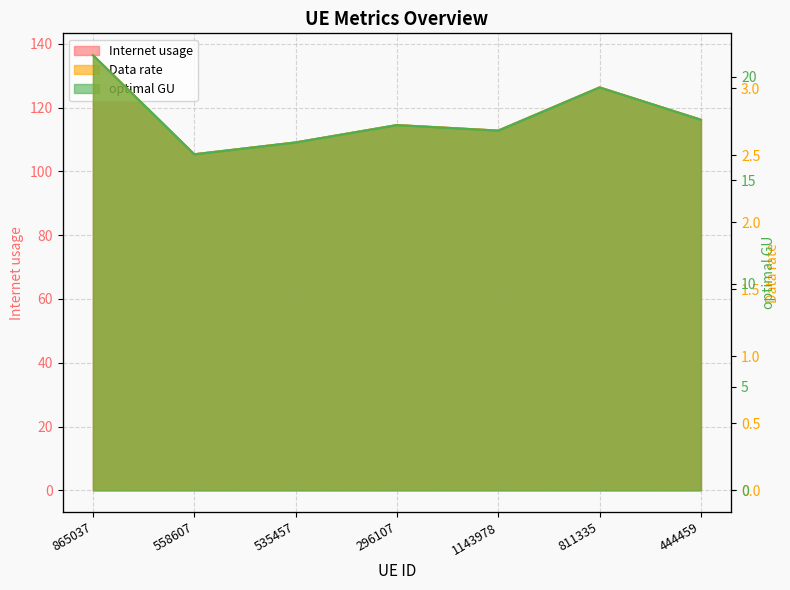

What position from the left is 558607?

2